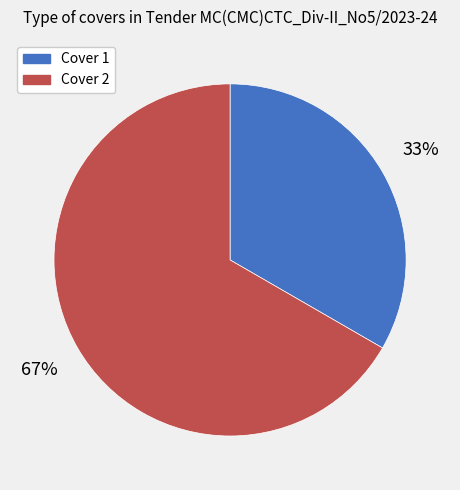

To the nearest percent, what percentage of the pie is Cover 1?

33%